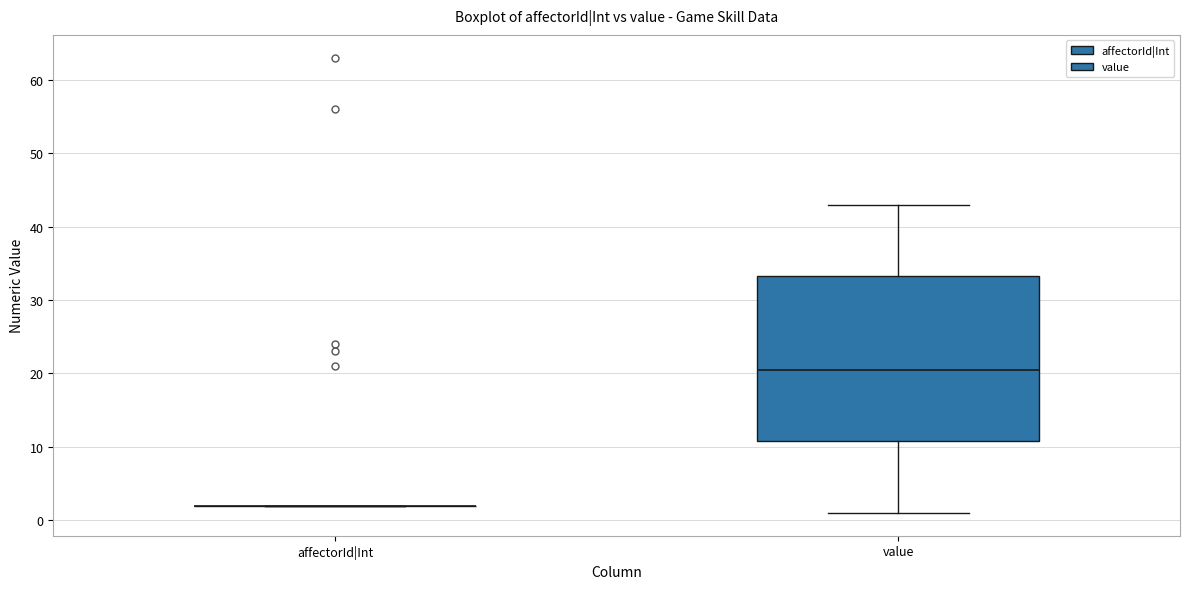

Comparing the boxes themselves (not the whiskers), which one is the tallest?

value